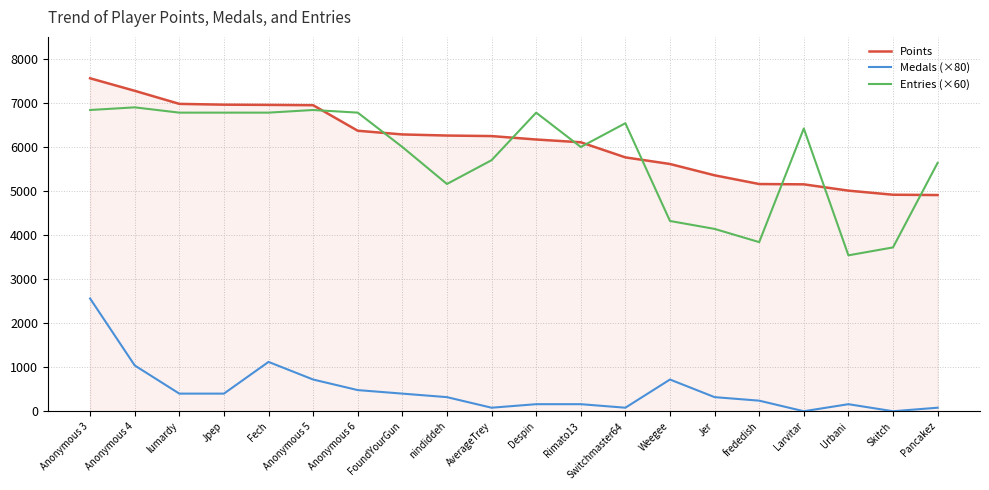

Between Weegee and Larvitar, which series saw the biggest shift?

Entries (×60)